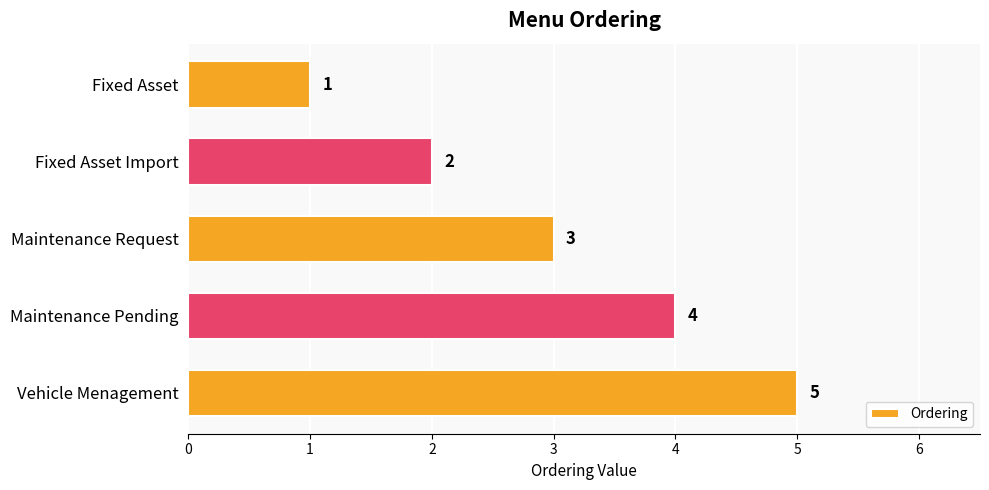

List the labels in order of value, largest first.

Vehicle Menagement, Maintenance Pending, Maintenance Request, Fixed Asset Import, Fixed Asset